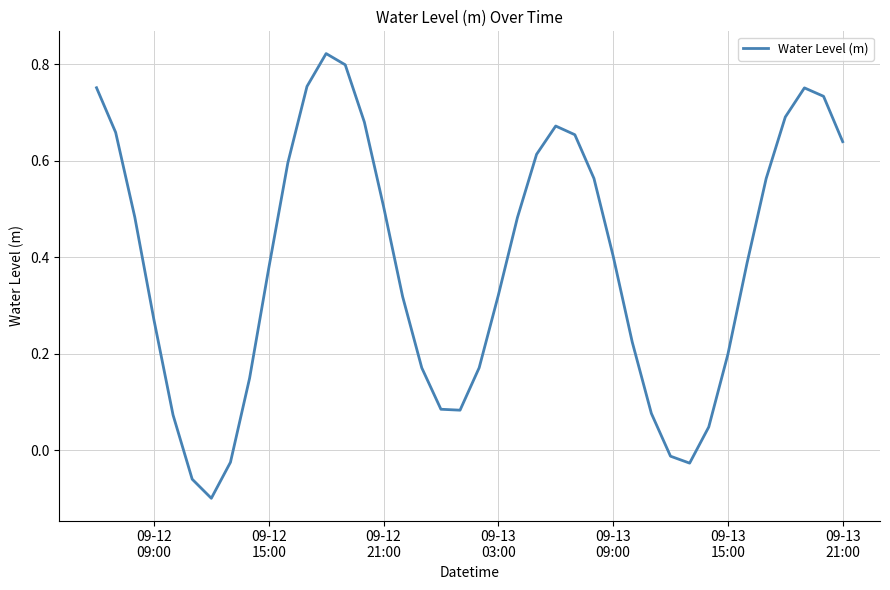

What is the difference between the maximum and minimum values?

0.9